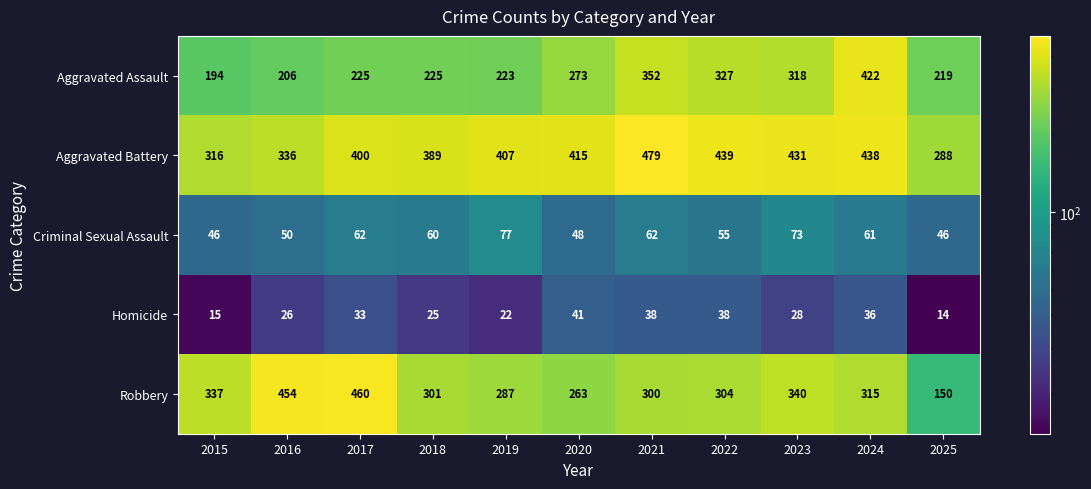

What is the approximate value of Aggravated Battery at 2017, to the nearest 5?

400